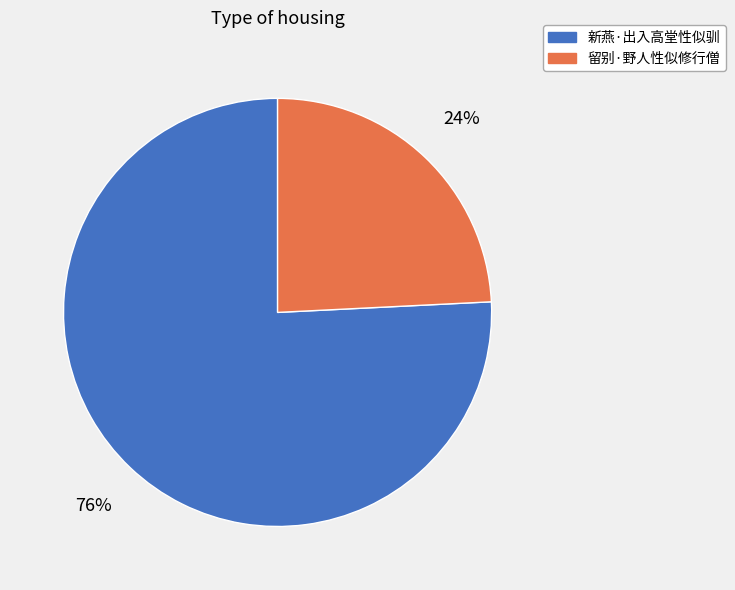

Count the number of slices in the pie.

2